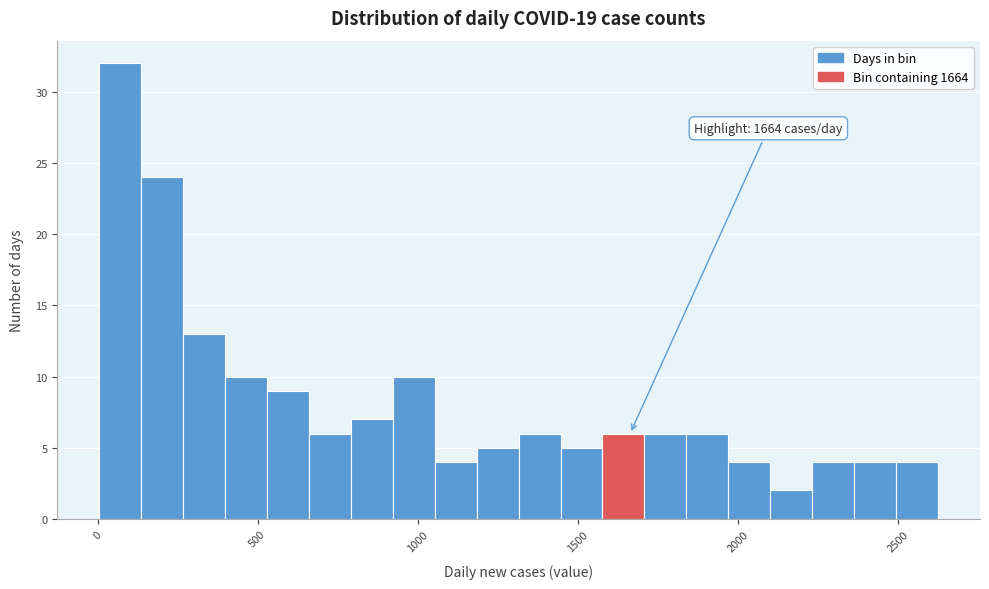

Around what value on the x-axis is the tallest bar? Give the approximate position of its centre, as read against the axis.

50